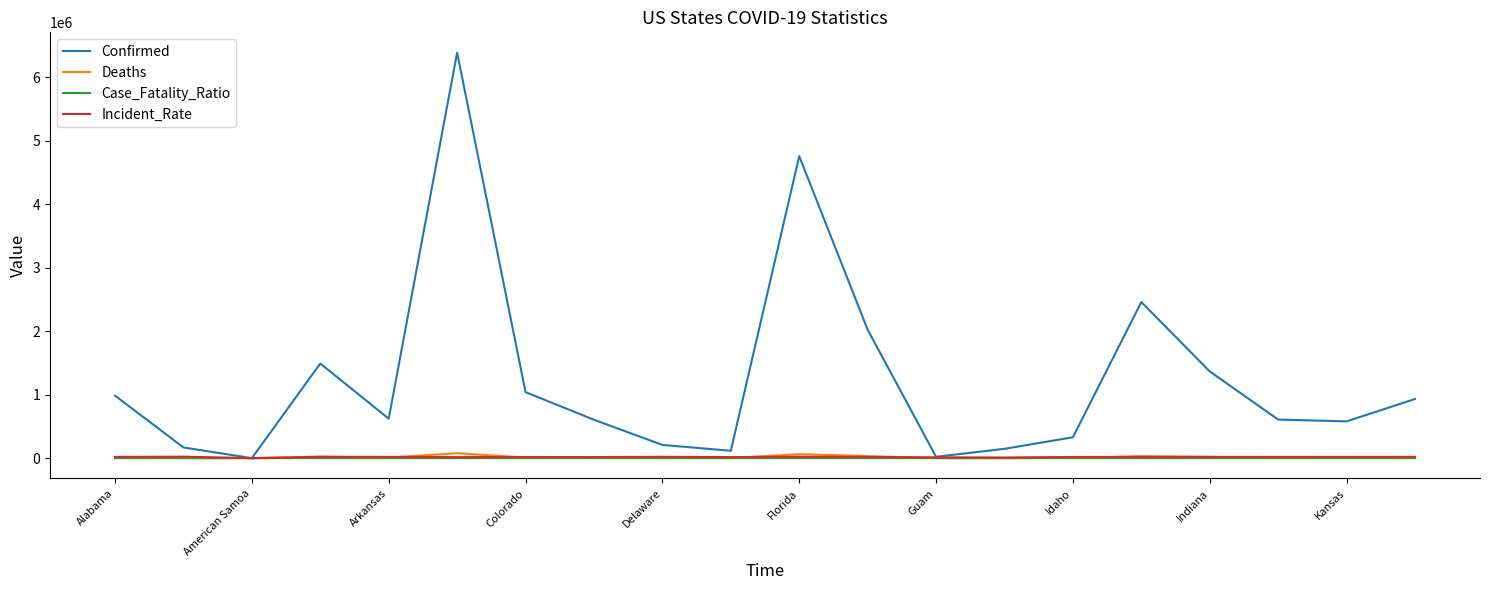

Which series has the largest total across all categories?

Confirmed